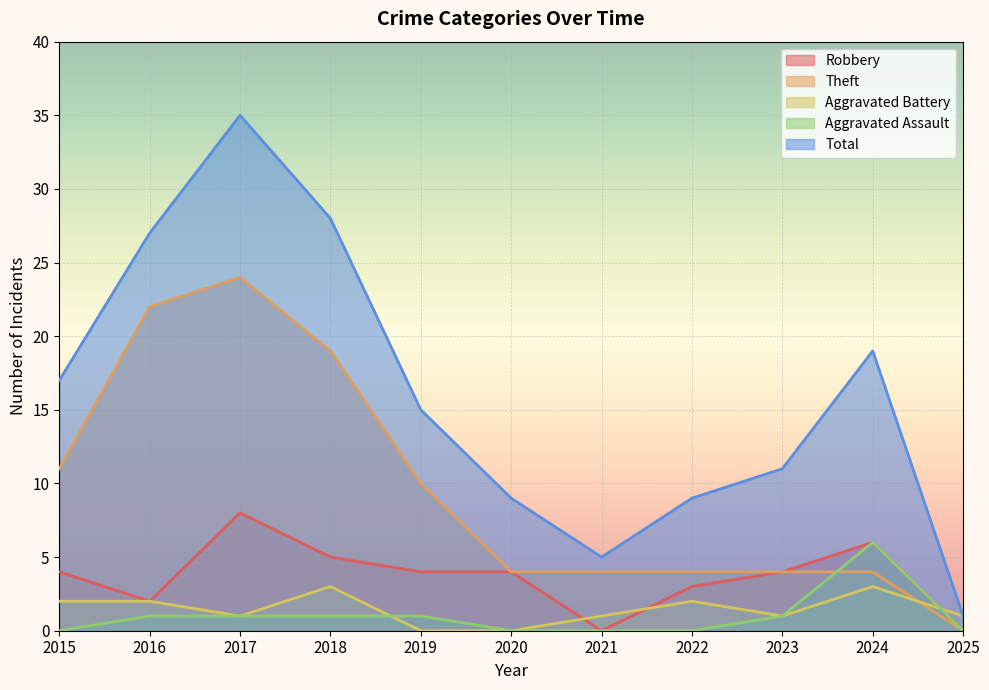

What is the sum of all Aggravated Assault values?

11